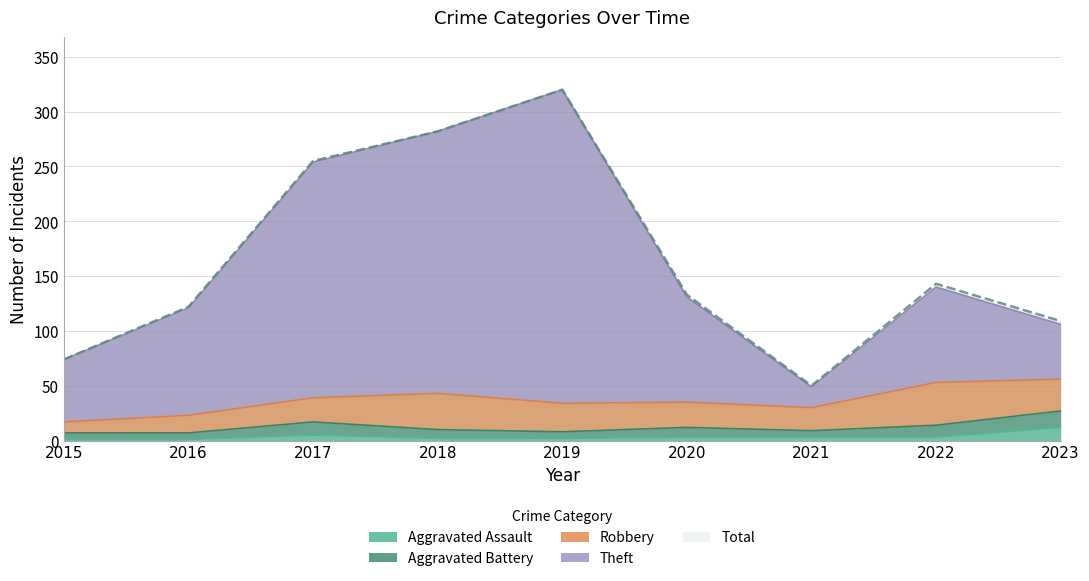

Where is the first local maximum for Total?

2019